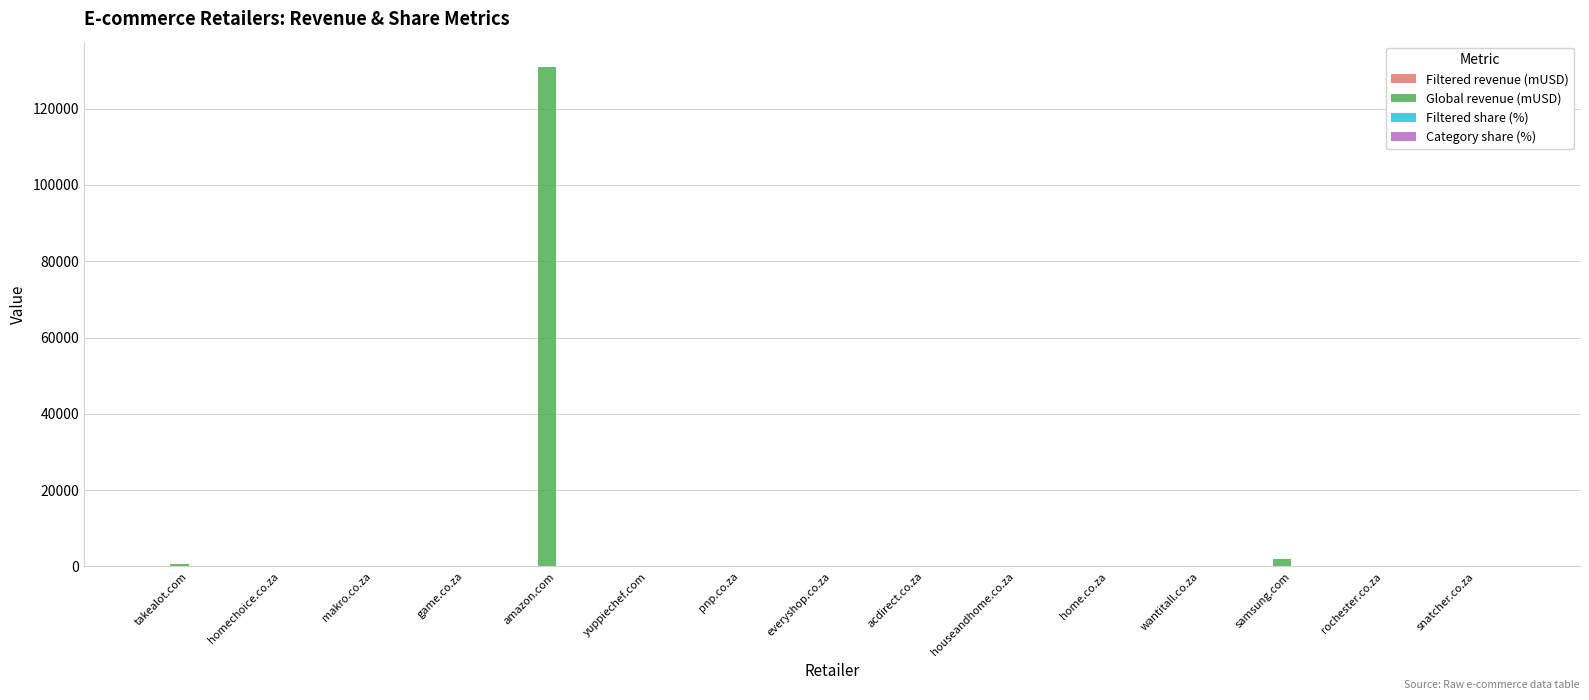

What is the spread (max minus min) of values at wantitall.co.za?

48.9